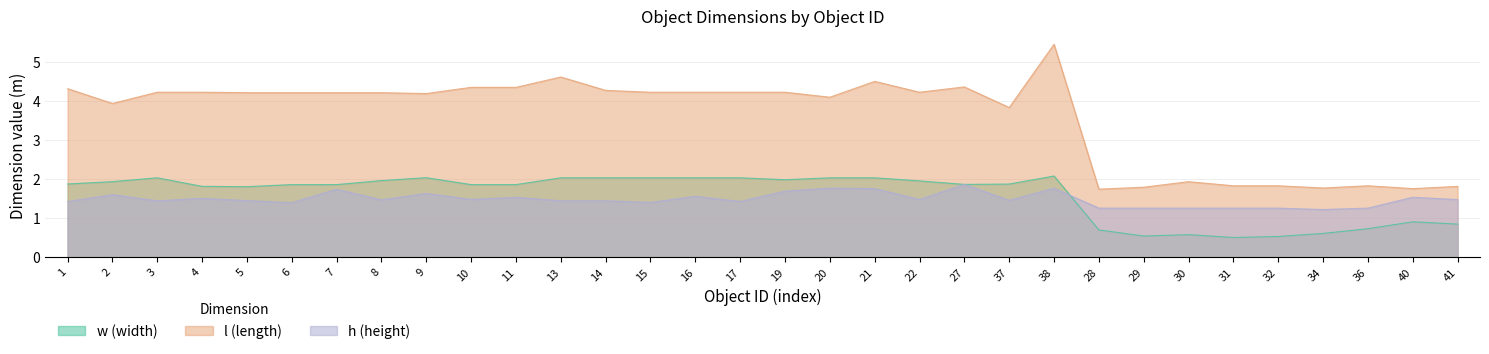

List the labels in order of l value, largest first.

38, 13, 21, 27, 10, 11, 1, 14, 3, 4, 15, 16, 17, 19, 22, 5, 6, 7, 8, 9, 20, 2, 37, 30, 31, 32, 36, 41, 29, 34, 40, 28